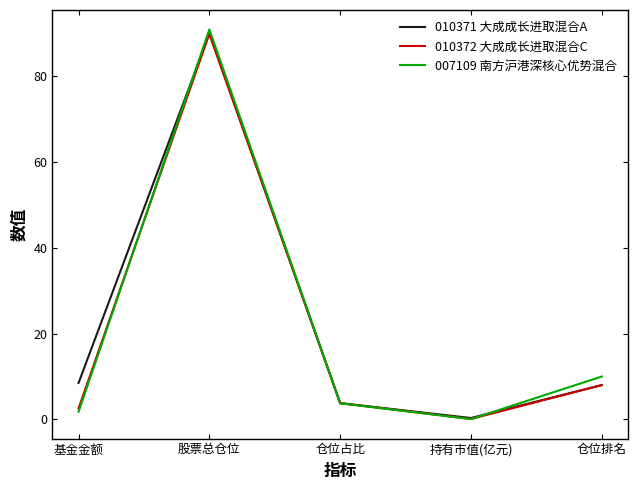

What is the difference between the second highest and minimum values in the 010372 大成成长进取混合C series?

7.9